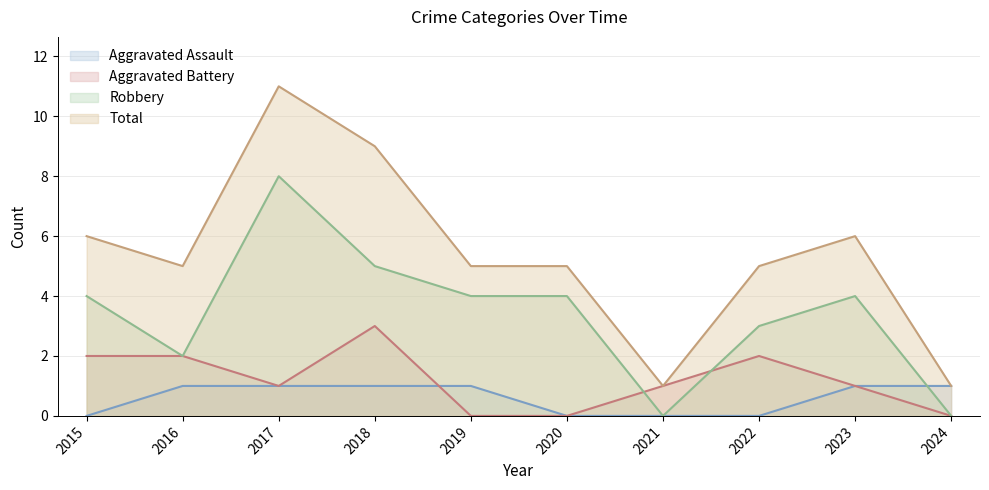

Reading left to right, what are all the values shown in this chart?

Aggravated Assault: 0	1	1	1	1	0	0	0	1	1
Aggravated Battery: 2	2	1	3	0	0	1	2	1	0
Robbery: 4	2	8	5	4	4	0	3	4	0
Total: 6	5	11	9	5	5	1	5	6	1